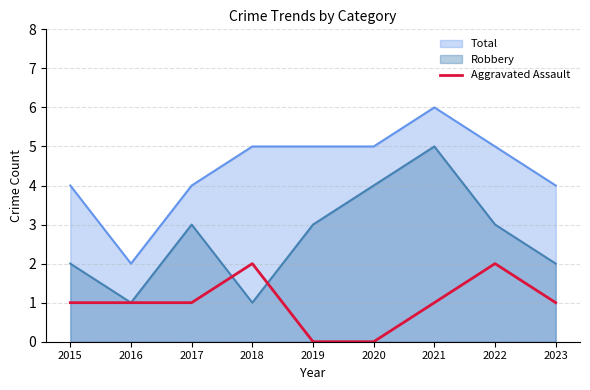

Reading right to left, extract all data points from this chart.

1	2	1	0	0	2	1	1	1